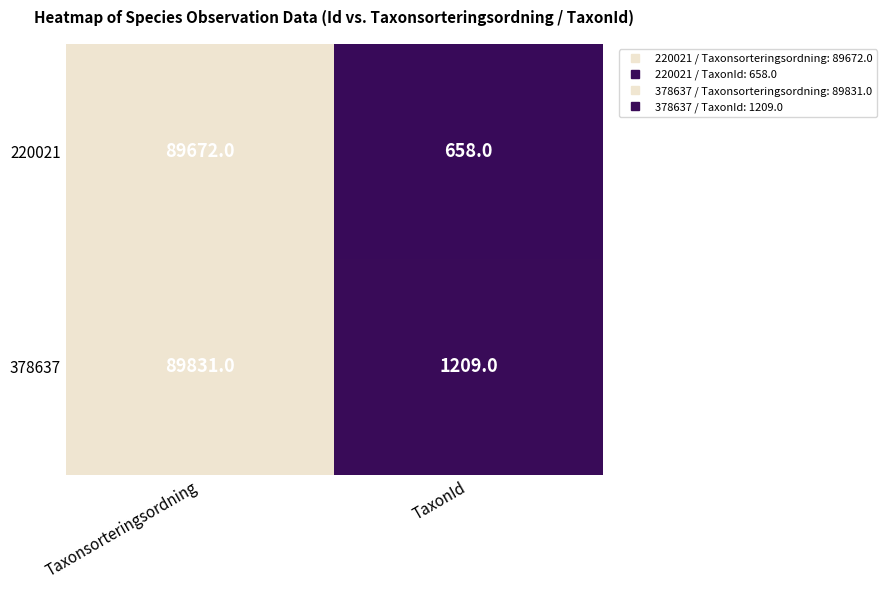

Reading left to right, transcribe all the data shown in this chart.

220021: Taxonsorteringsordning=89672	TaxonId=658
378637: Taxonsorteringsordning=89831	TaxonId=1209